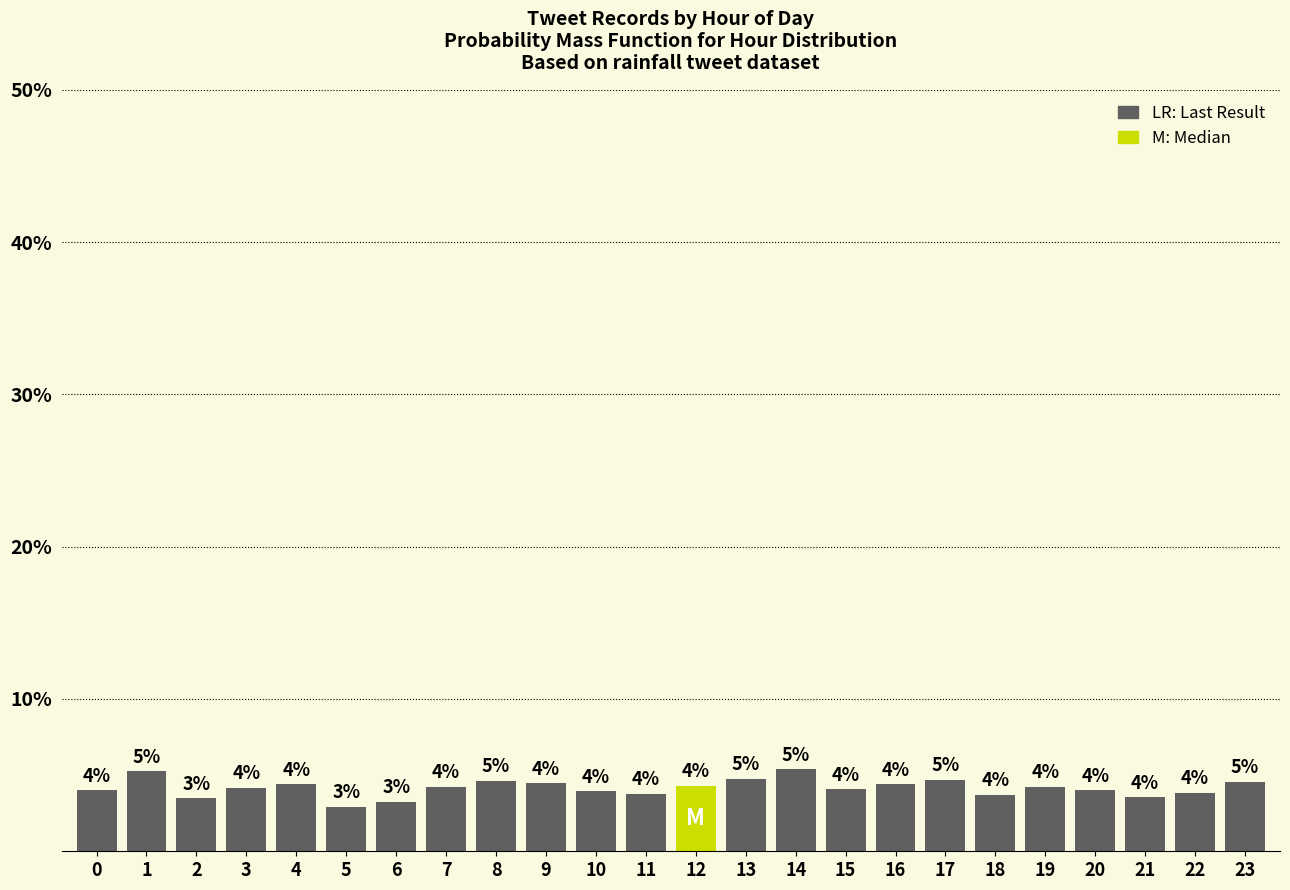

Which has a higher value, 19 or 10?

19